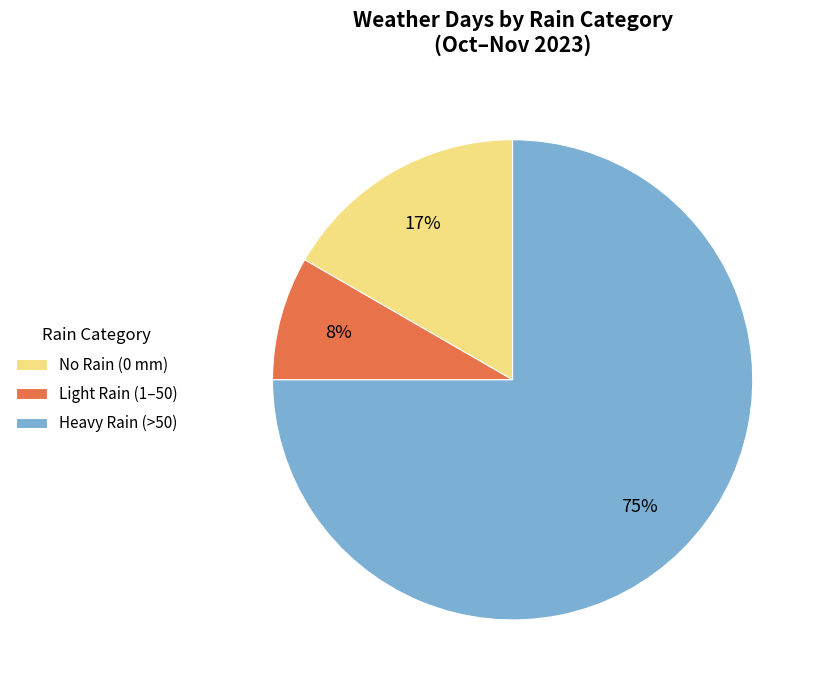

To the nearest percent, what is the average slice percentage?

33%